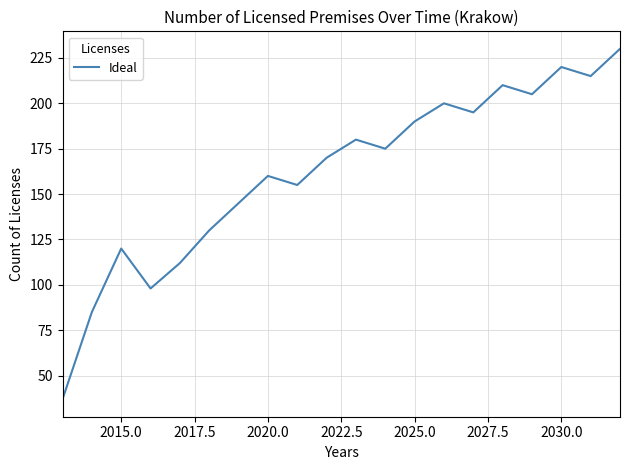

What is the greatest value displayed?

230